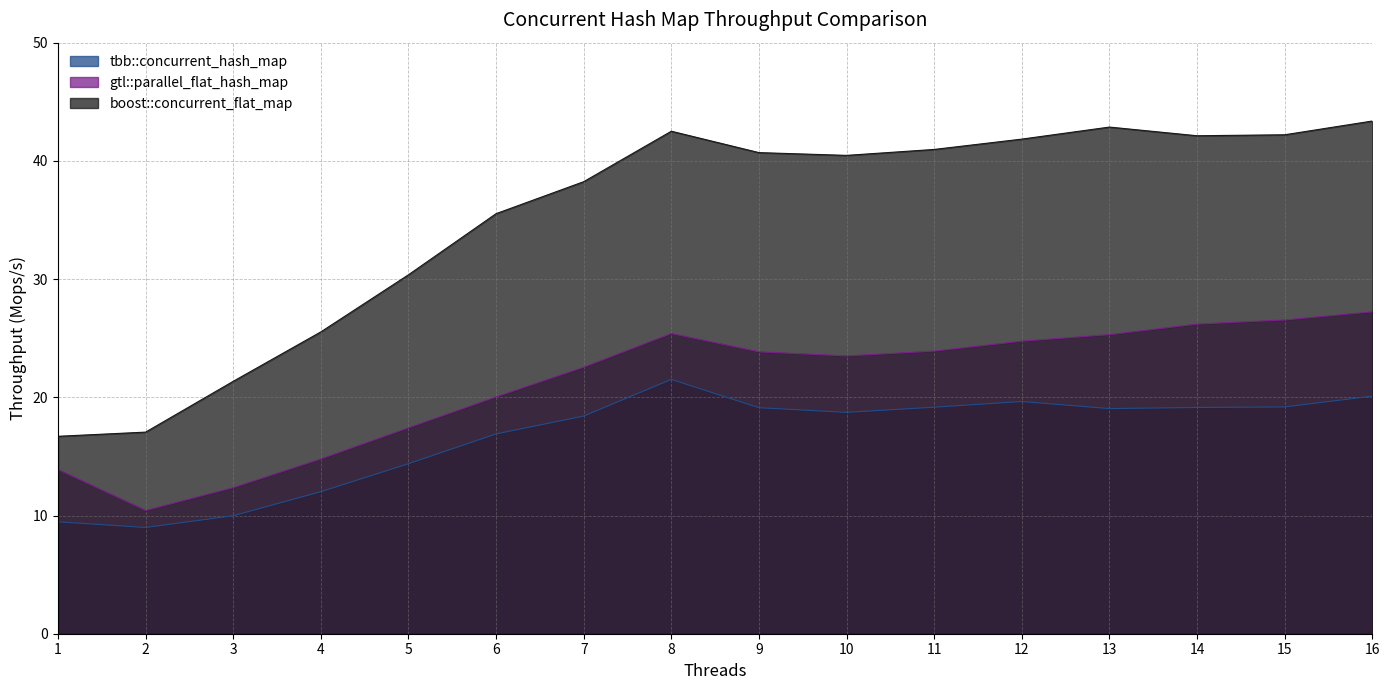

What is the sum of the gtl::parallel_flat_hash_map values at 12 and 7?

47.3